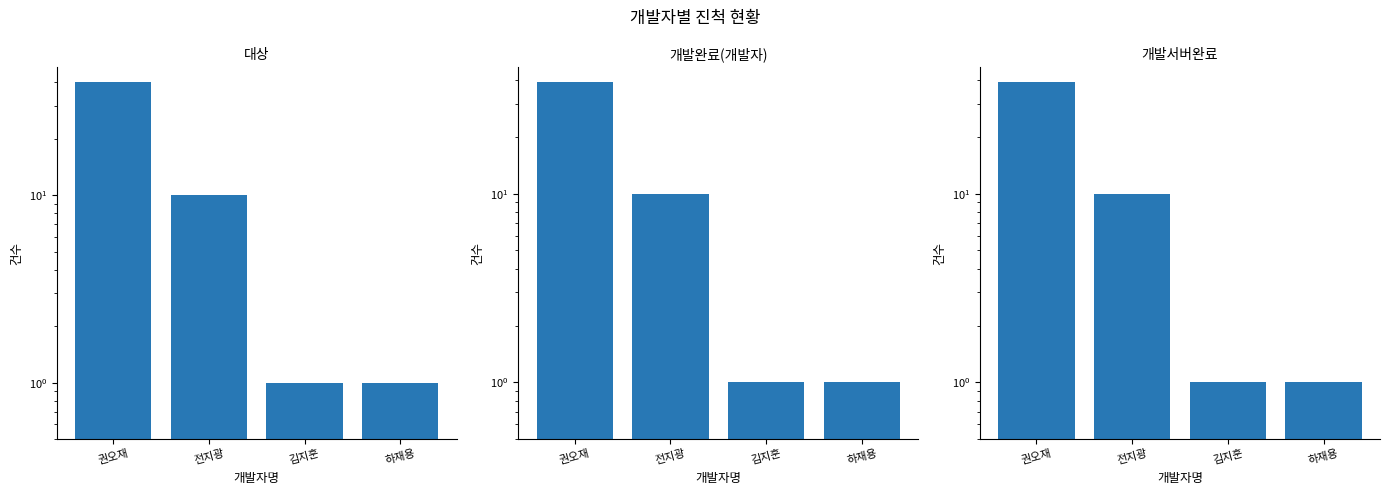

What is the value of the 대상 bar at the 2nd from the left?

10